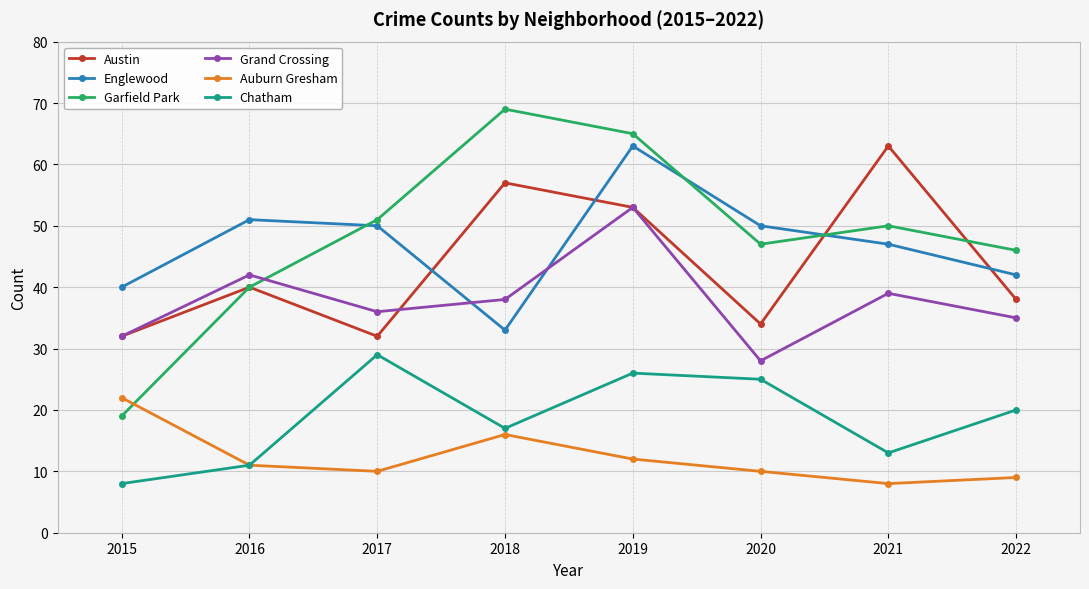

How many times do Englewood and Austin cross each other?

4